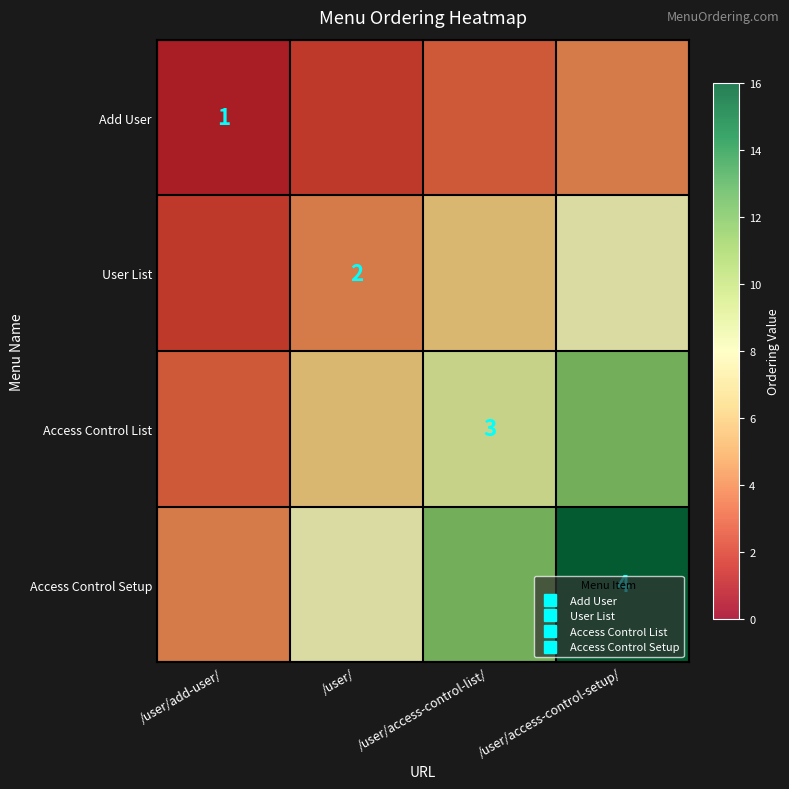

What is the sum of all Add User values?

10